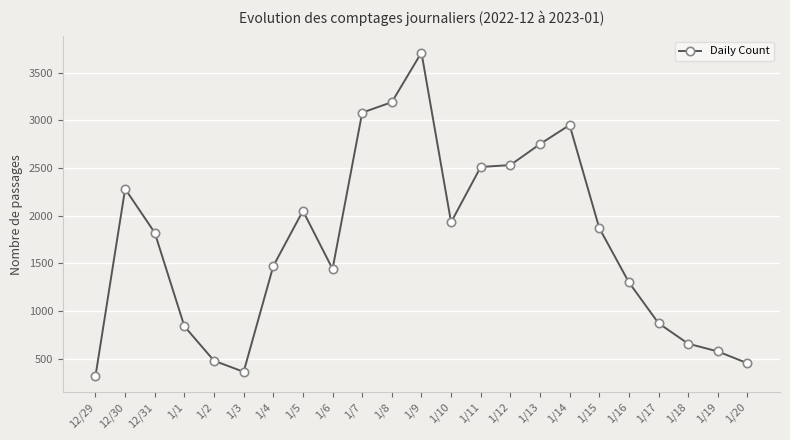

What is the label of the 21st point from the right?

12/31